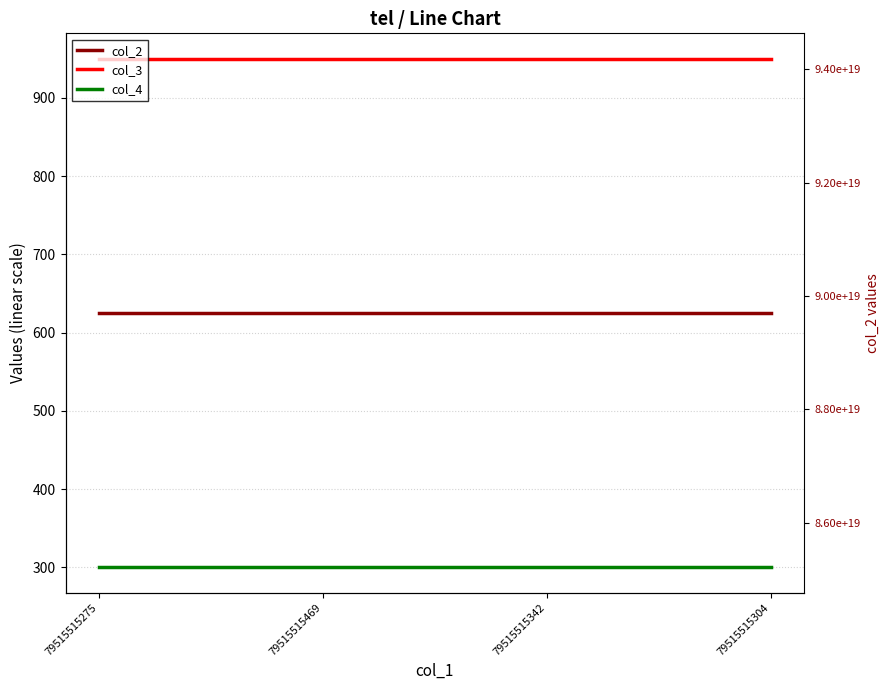

Which label corresponds to the smallest value in the chart?

79515515275